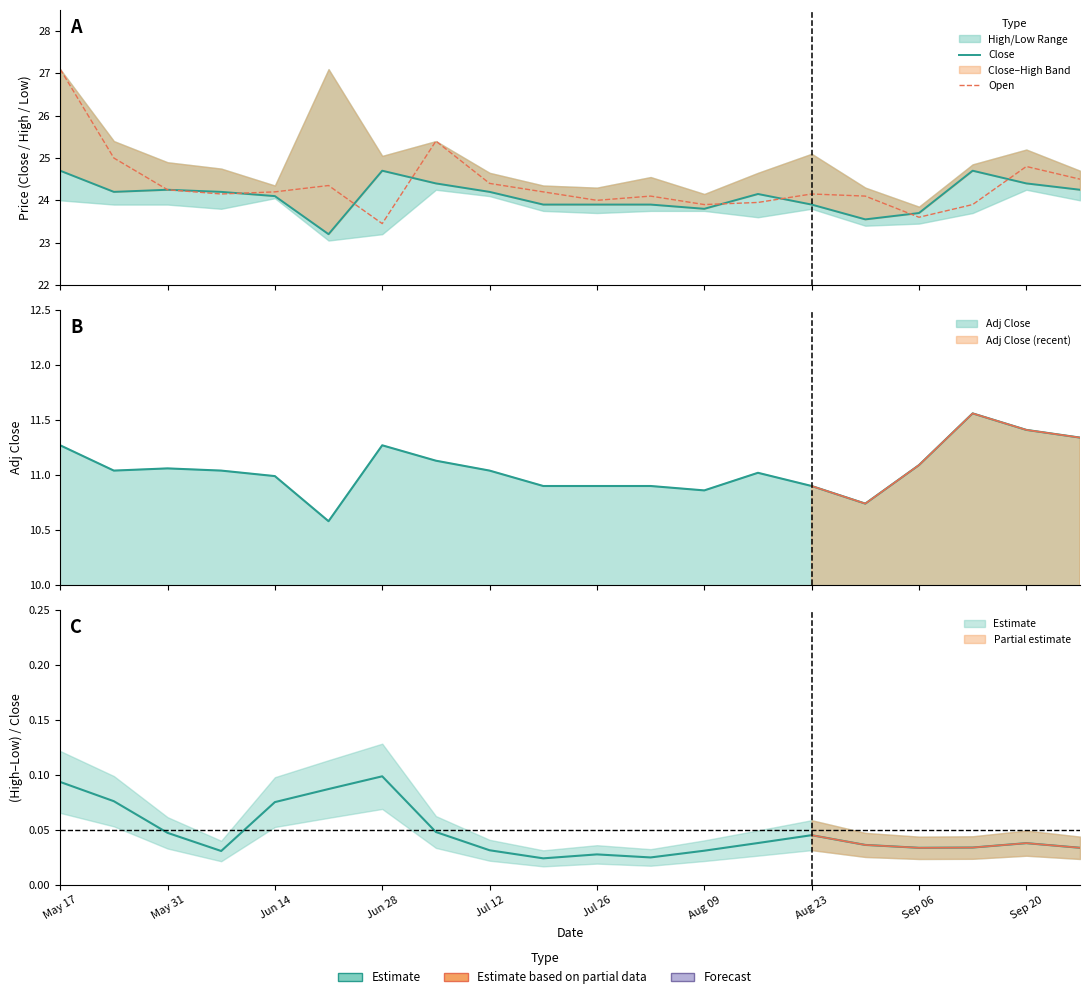

In Open, how many points are higher than both neighbors (excluding endpoints)?

5